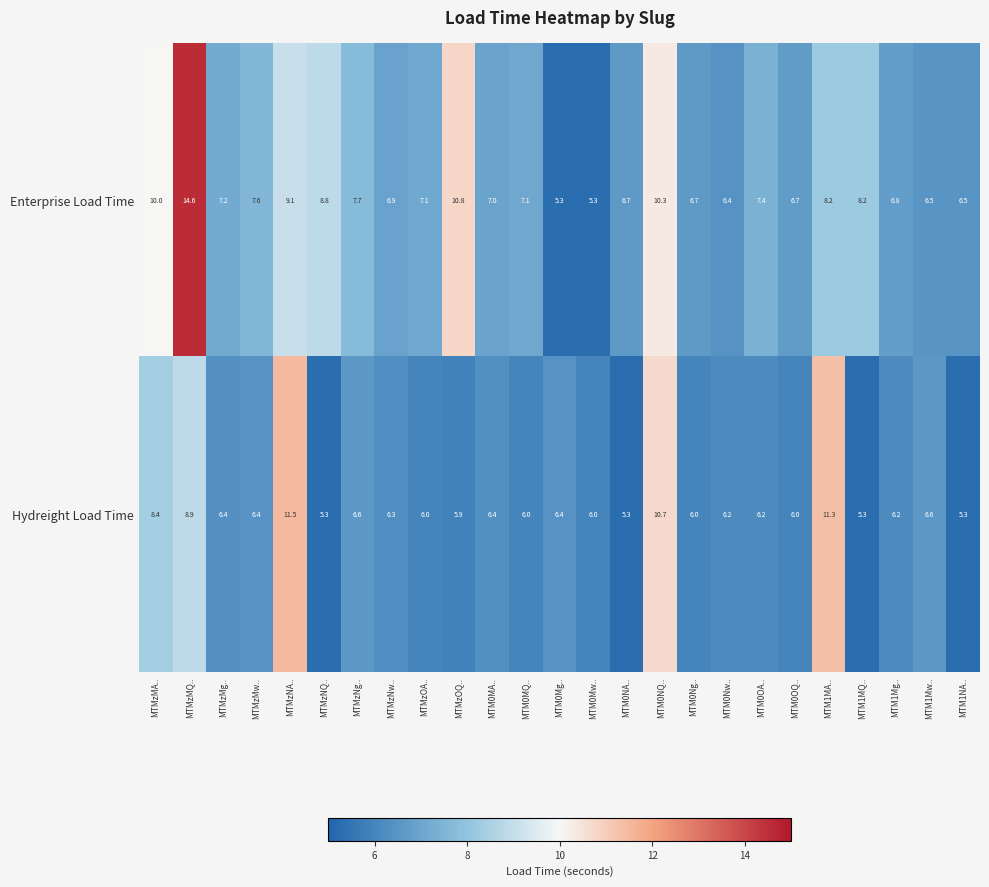

What is the sum of the Enterprise Load Time values at MTM0Nw.. and MTMzMg..?

13.6